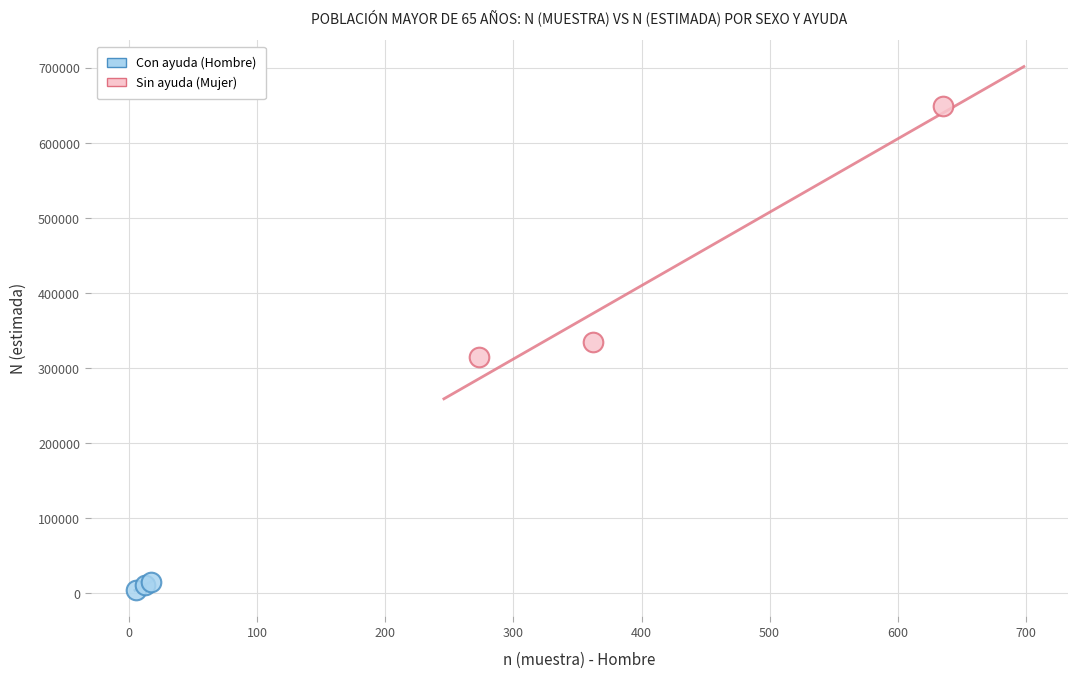

Which series contains the lowest Y value?

Con ayuda (Hombre)